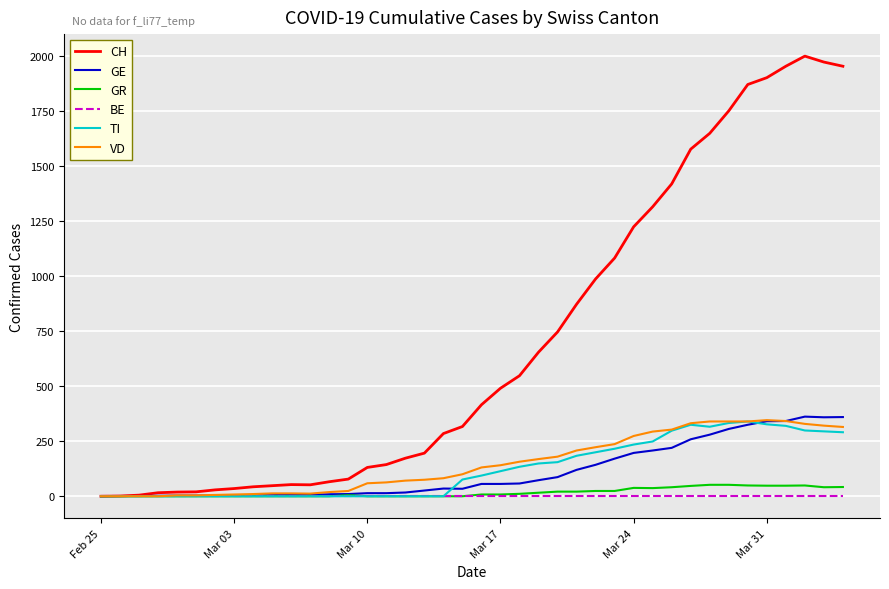

What is the highest value of the VD series?

346